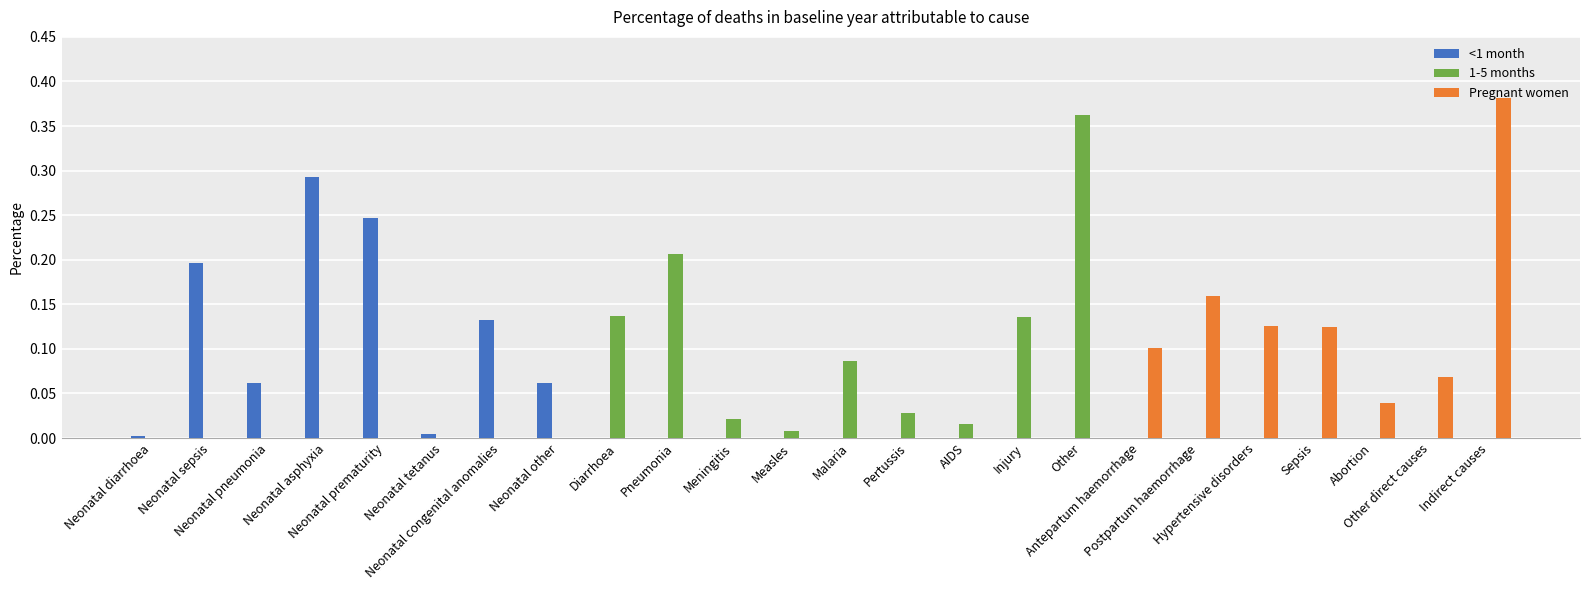

True or false: Pregnant women has a value of 0.0 at Neonatal sepsis.

True